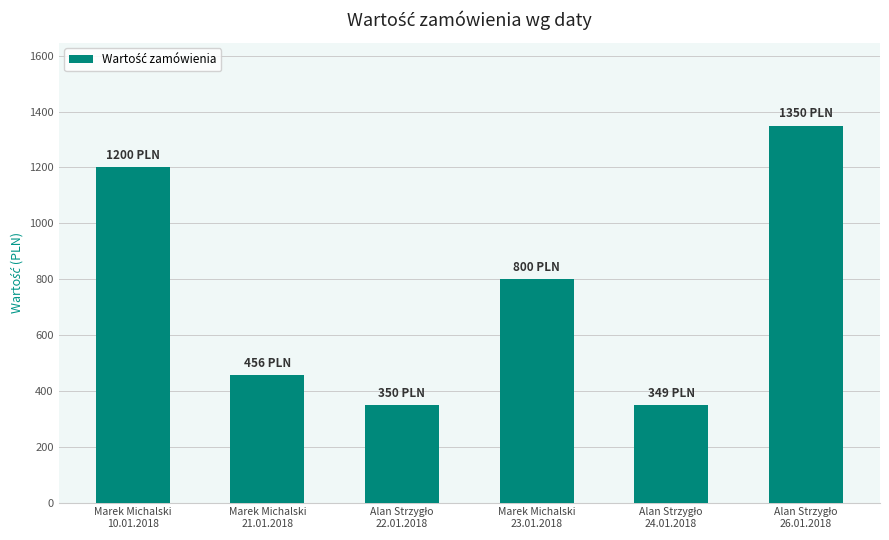

What is the sum of all values?

4505.5